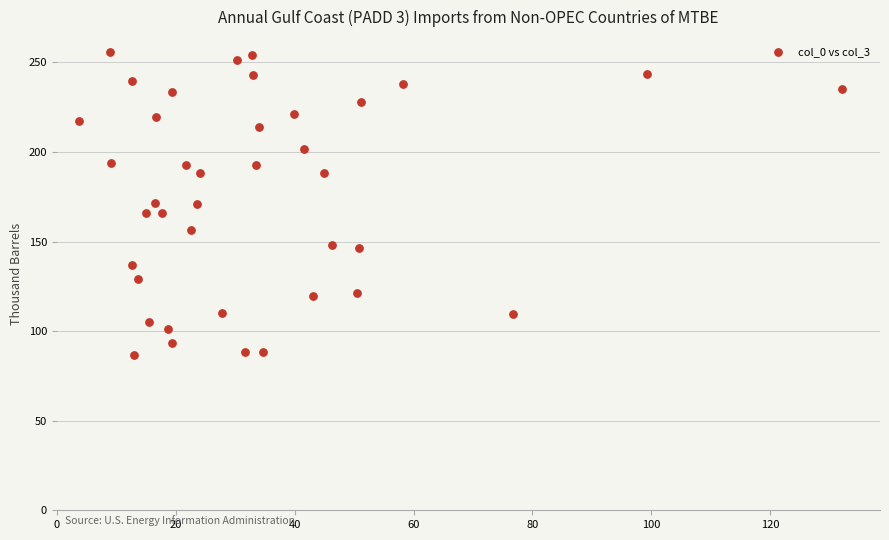

What is the range of X values (max minus min)?

128.3